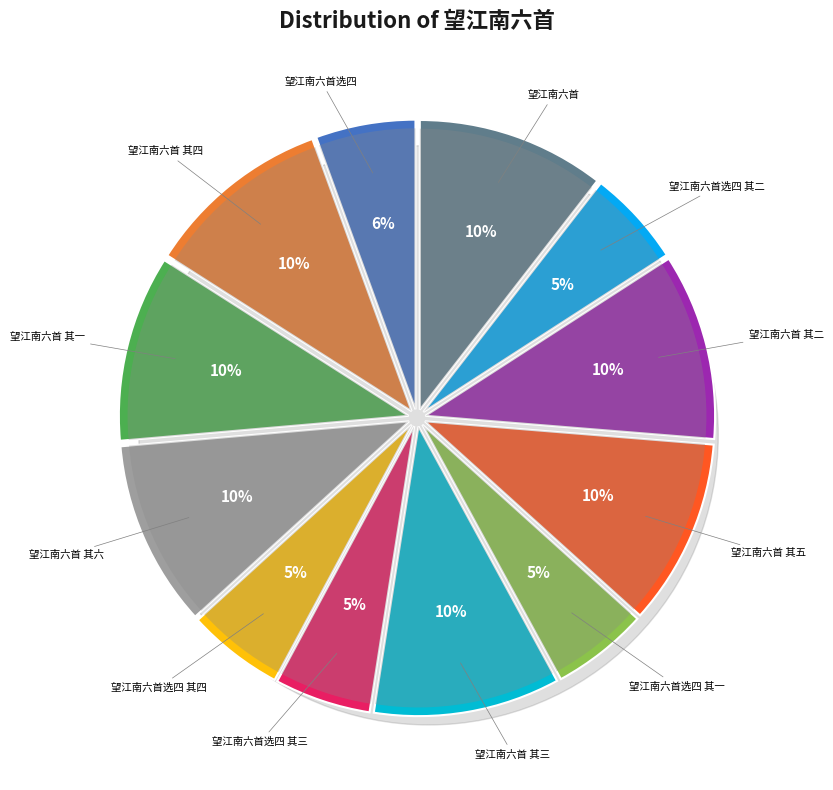

Combined, what portion of the pie is 望江南六首 其三 and 望江南六首选四 其二?

15.8%